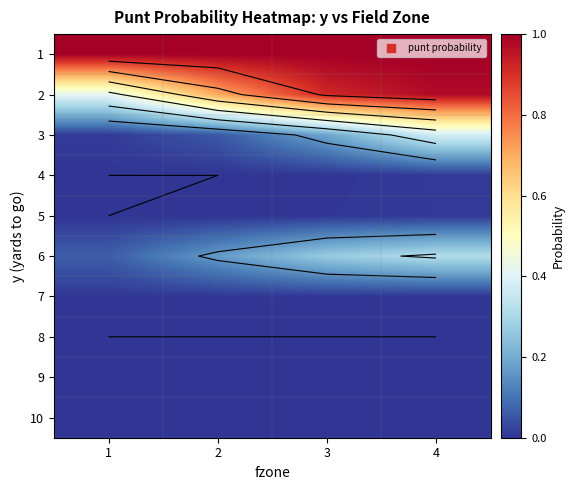

What is the greatest value displayed?

1.0